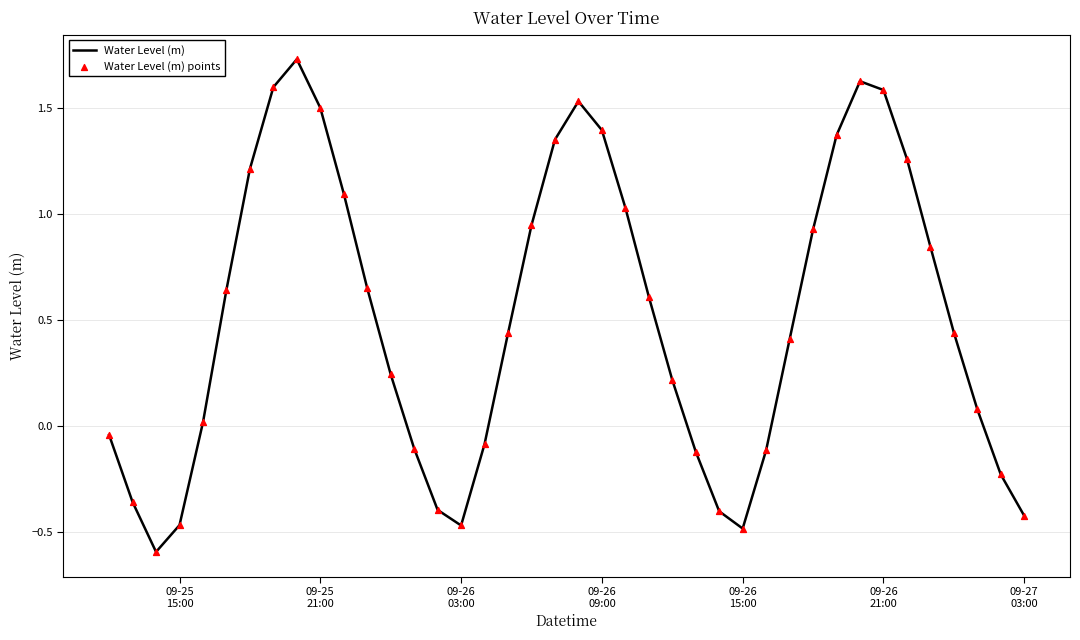

What is the smallest value displayed?

-0.6